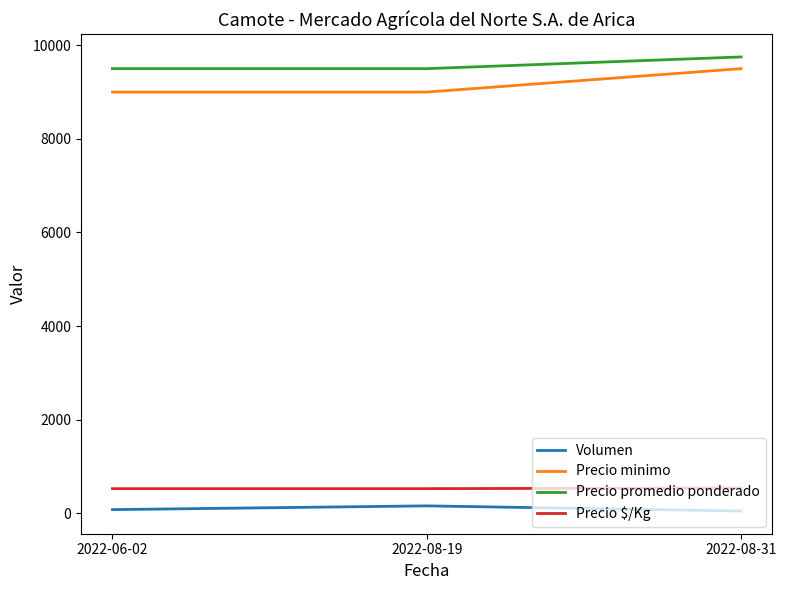

Is the value of Precio minimo at 2022-08-19 greater than the value of Precio $/Kg at 2022-08-31?

Yes